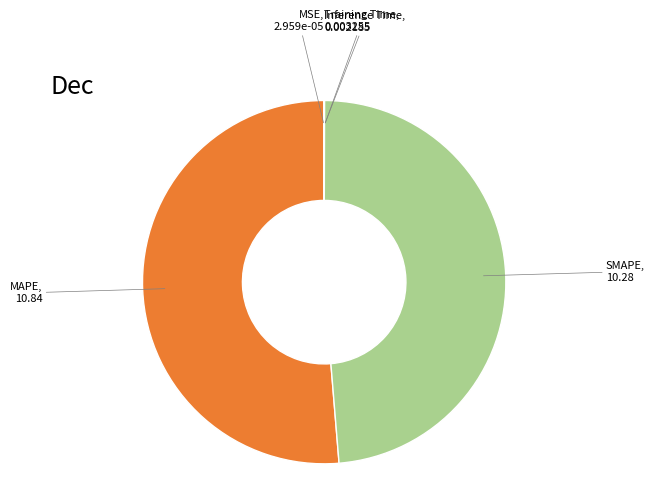

What is the ratio of the value at MAPE to the value at SMAPE?

1.1